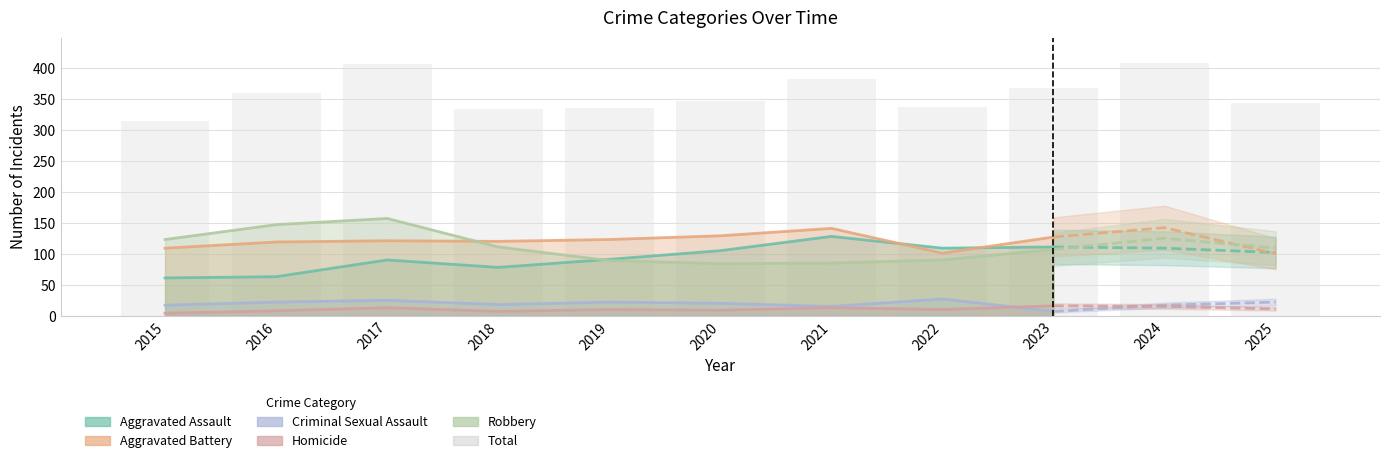

Rank the series at 2020 from lowest to highest value.

Homicide, Criminal Sexual Assault, Robbery, Aggravated Assault, Aggravated Battery, Total